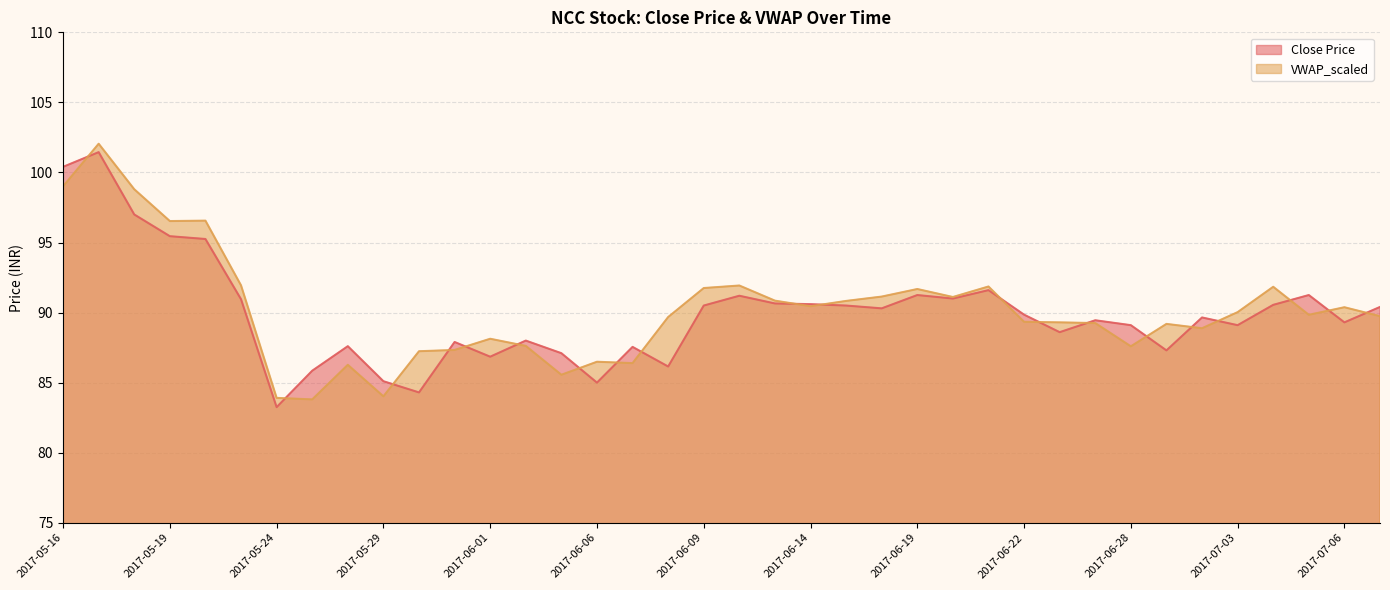

At which label does VWAP_scaled reach its minimum?

2017-05-25